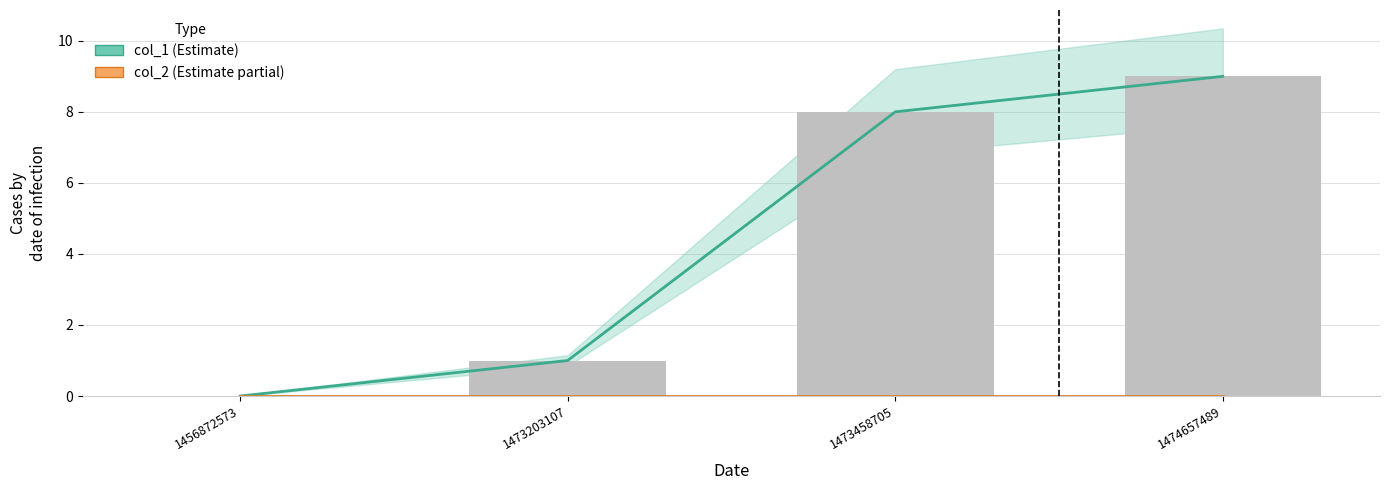

Which category has the lowest value in the col_1 series?

1456872573